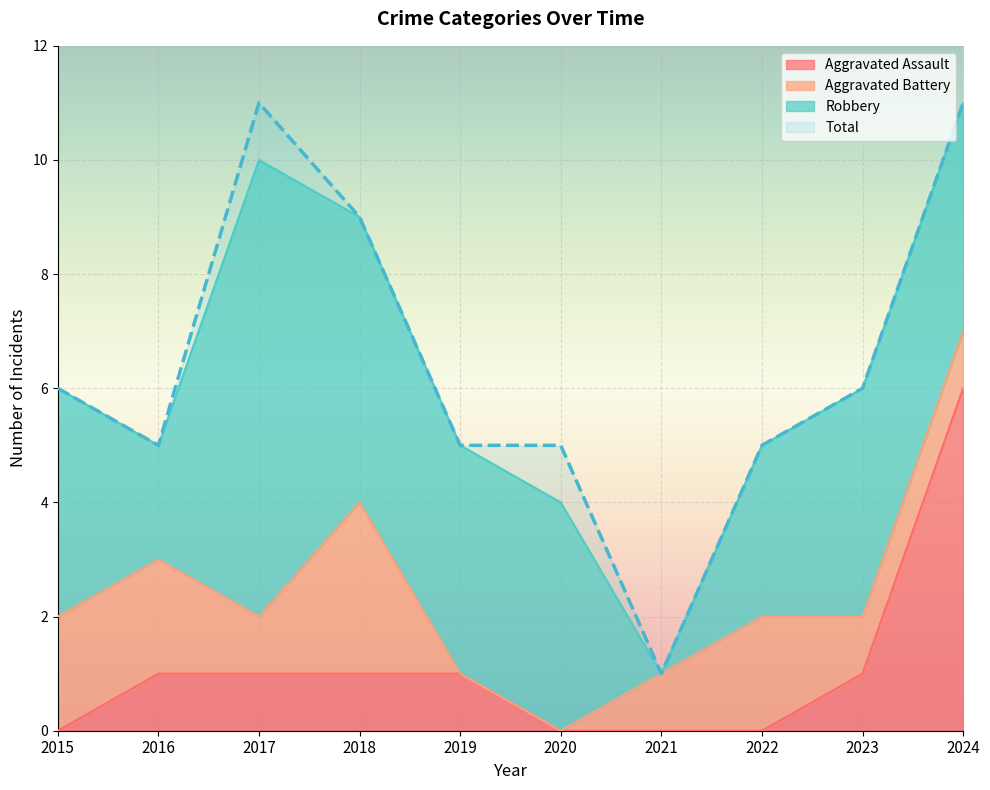

What is the average value of the Total series?

6